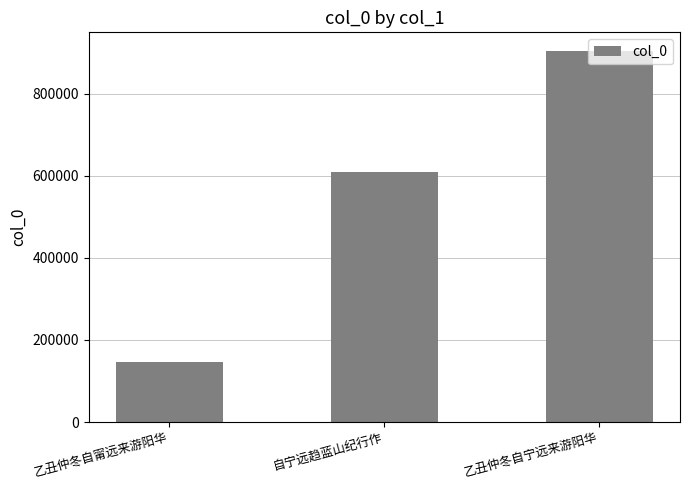

What is the label of the 2nd bar from the left?

自宁远趋蓝山纪行作